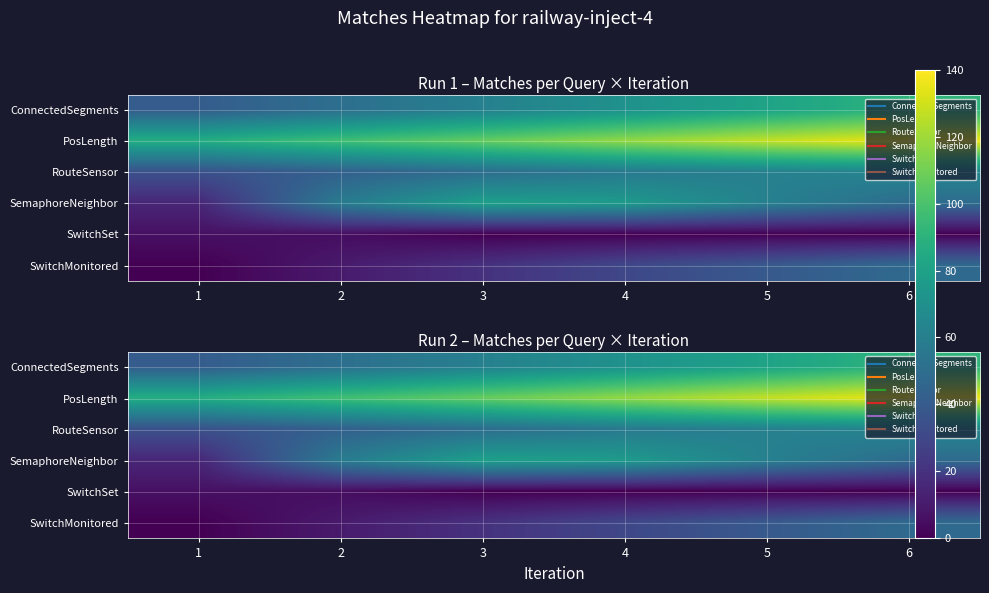

What is the difference between the highest and lowest values at 2?

92